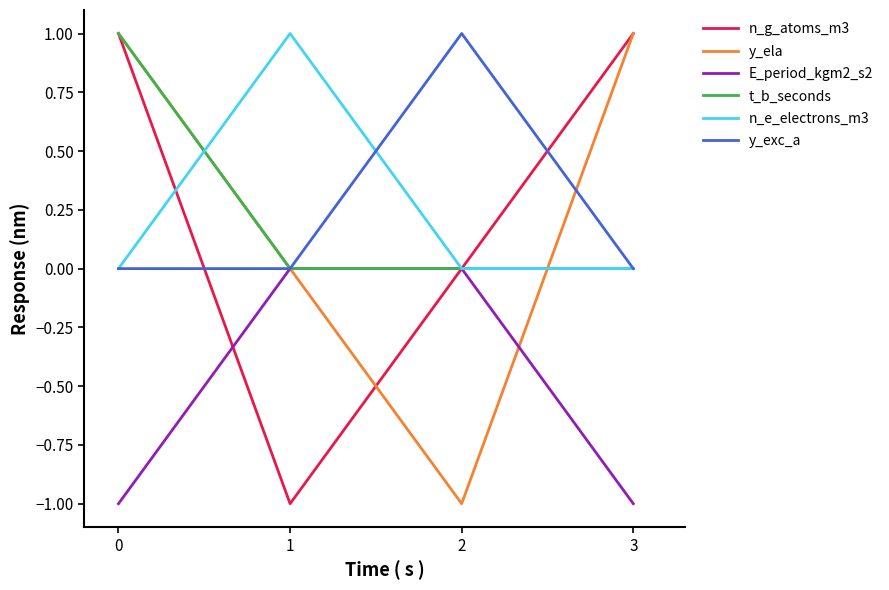

The value of E_period_kgm2_s2 at 3 is -1. True or false?

True